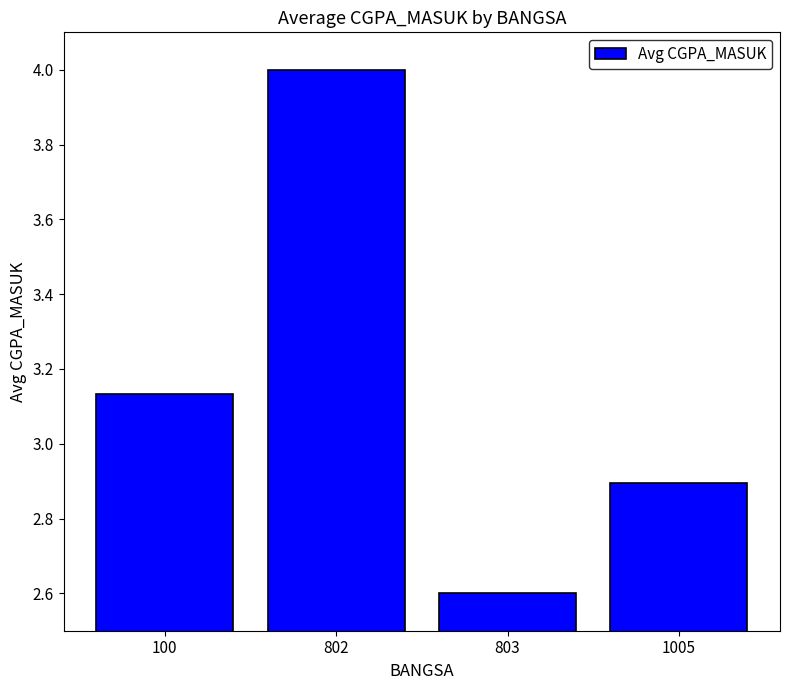

Read the value at 803.

2.6